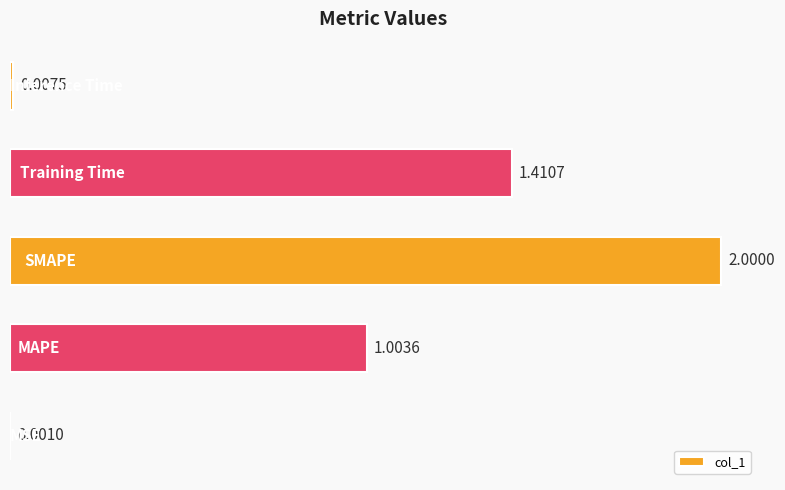

What is the difference between the maximum and second lowest values?

2.0